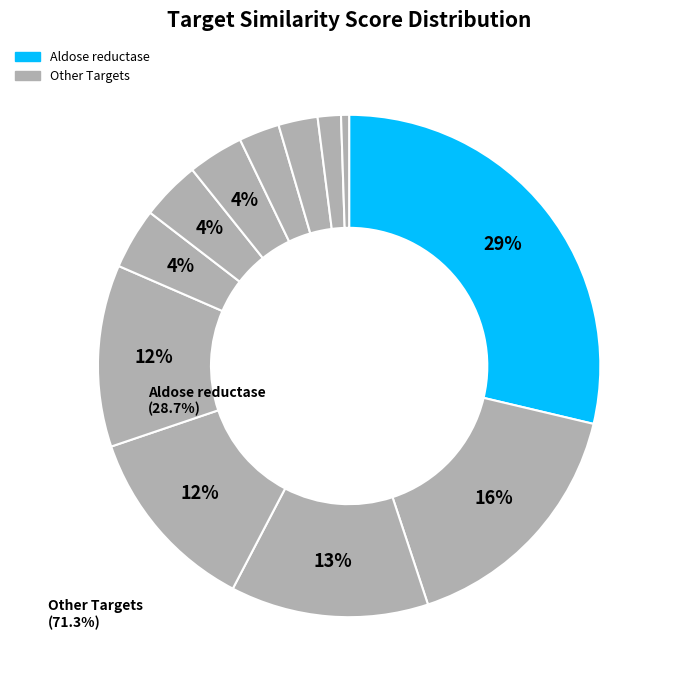

Count the number of slices in the pie.

12